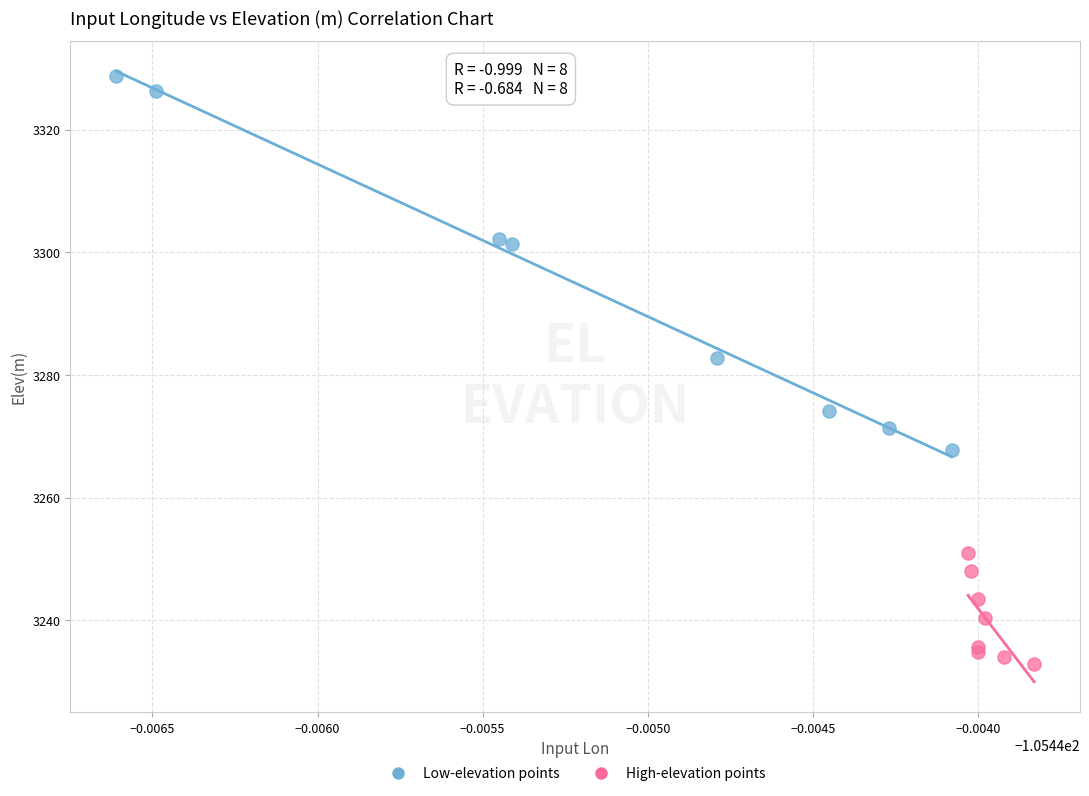

Which series reaches the maximum Y coordinate?

Low-elevation points